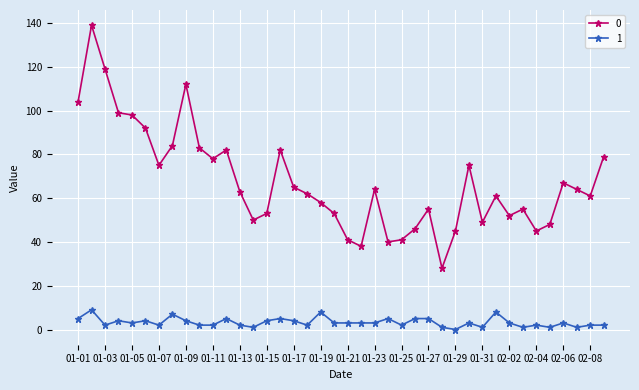

What is the difference between the second highest and second lowest values in the 0 series?

81